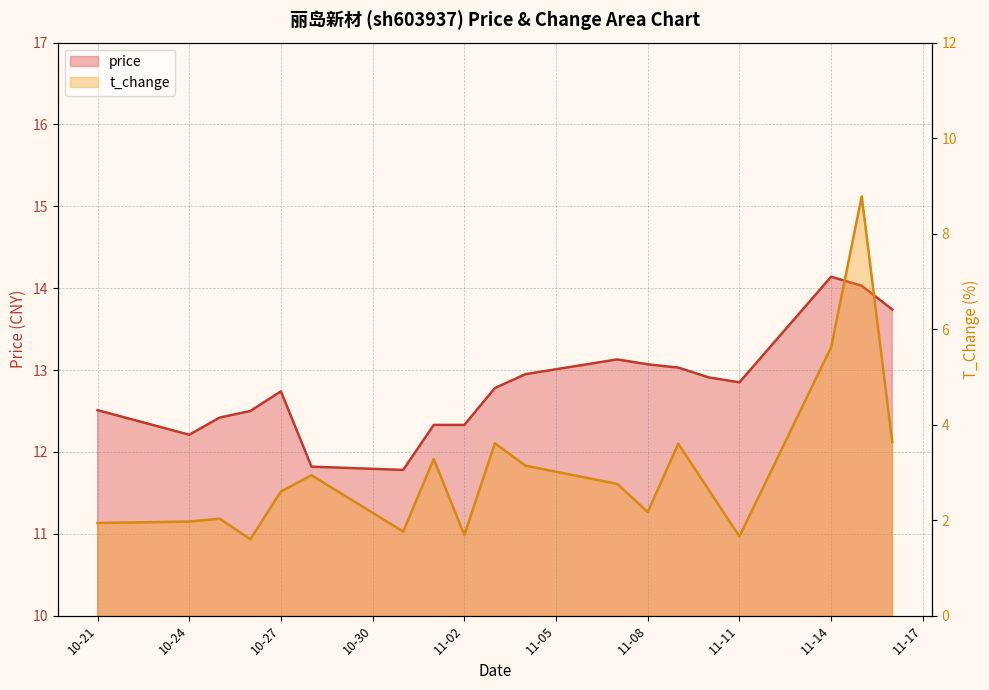

The price series shows 12.4 at 2022-10-25. True or false?

True